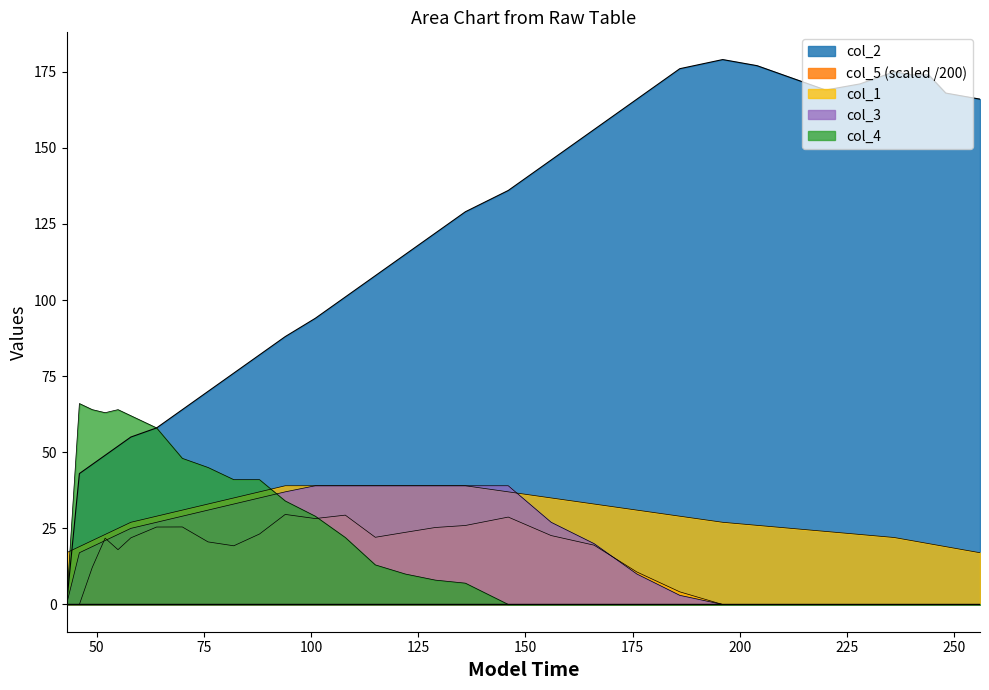

Which series has the largest total across all categories?

col_2